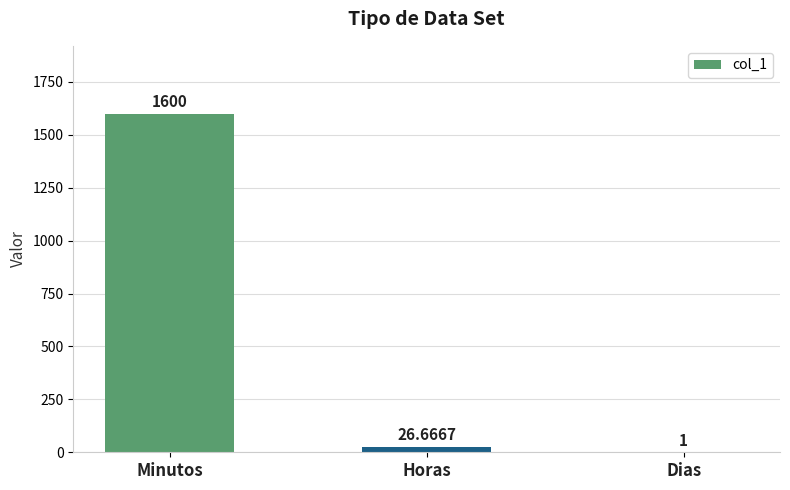

Are the bars horizontal?

No